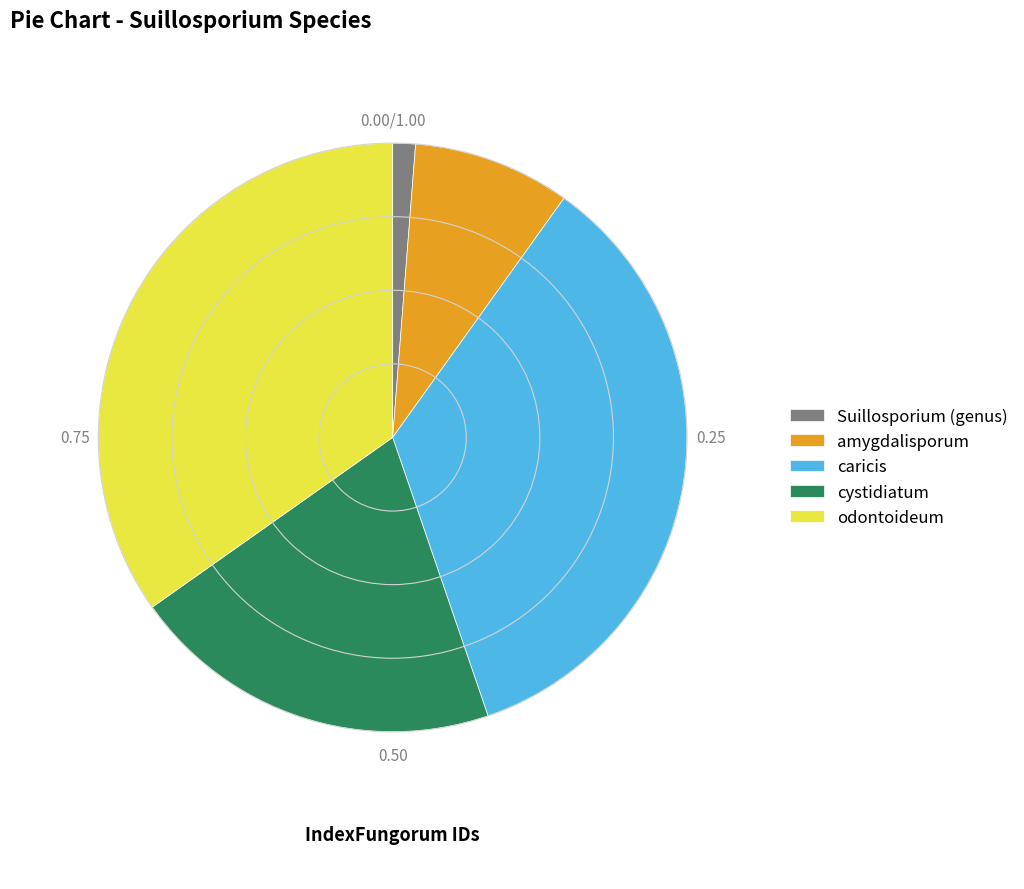

The odontoideum slice represents 42% of the pie. True or false?

False